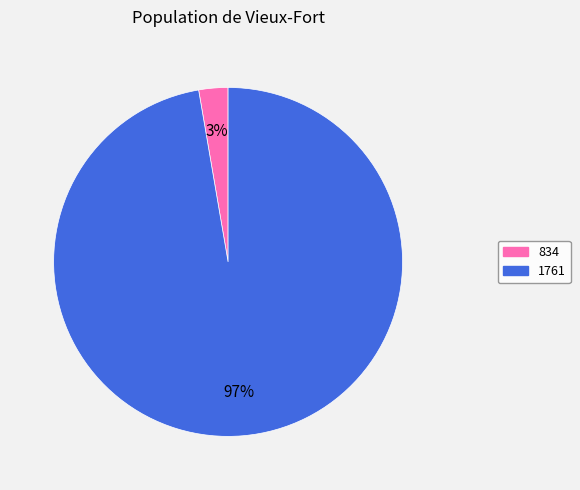

Does any single category account for the majority?

Yes